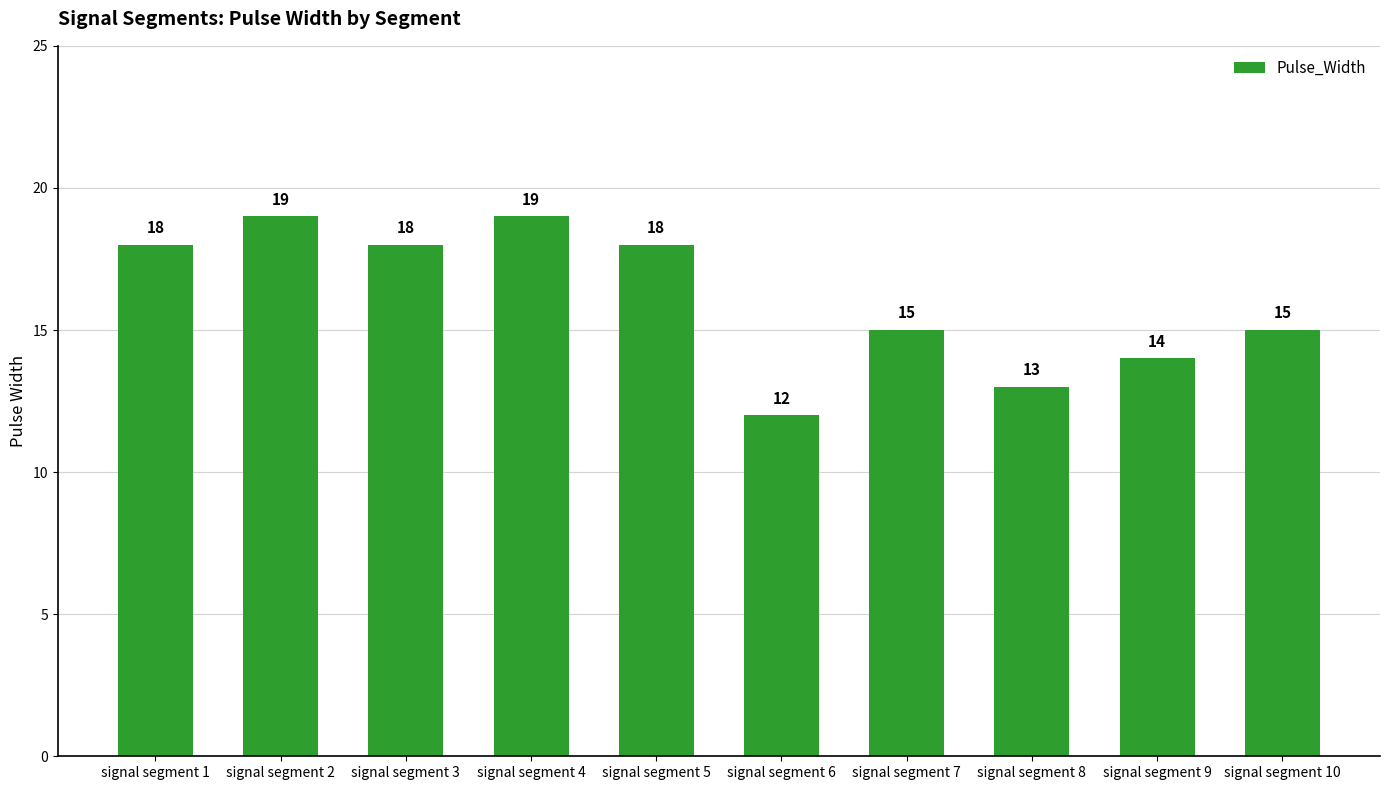

Count the number of data series in this chart.

1